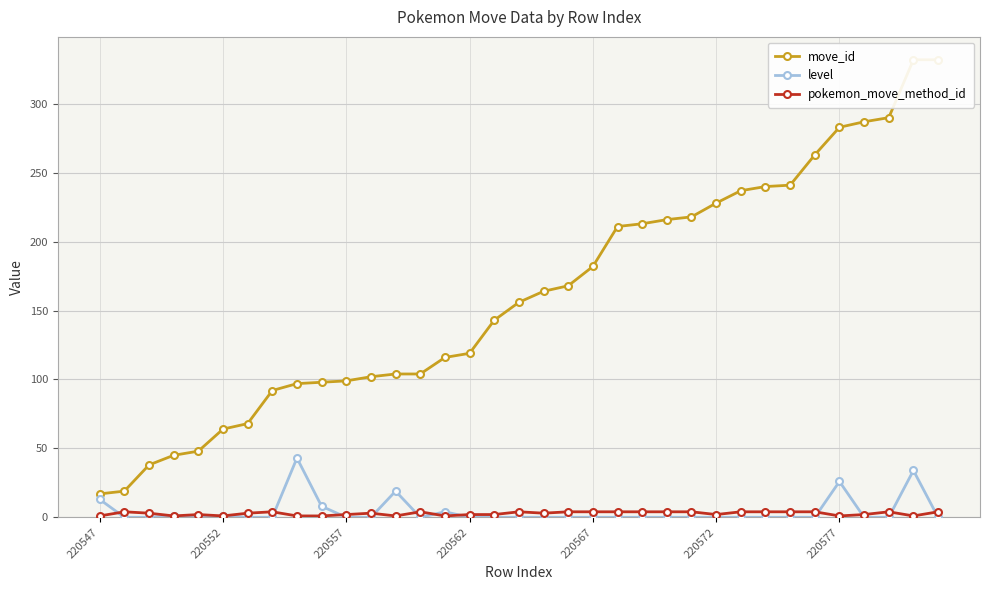

What is the highest value of the level series?

43